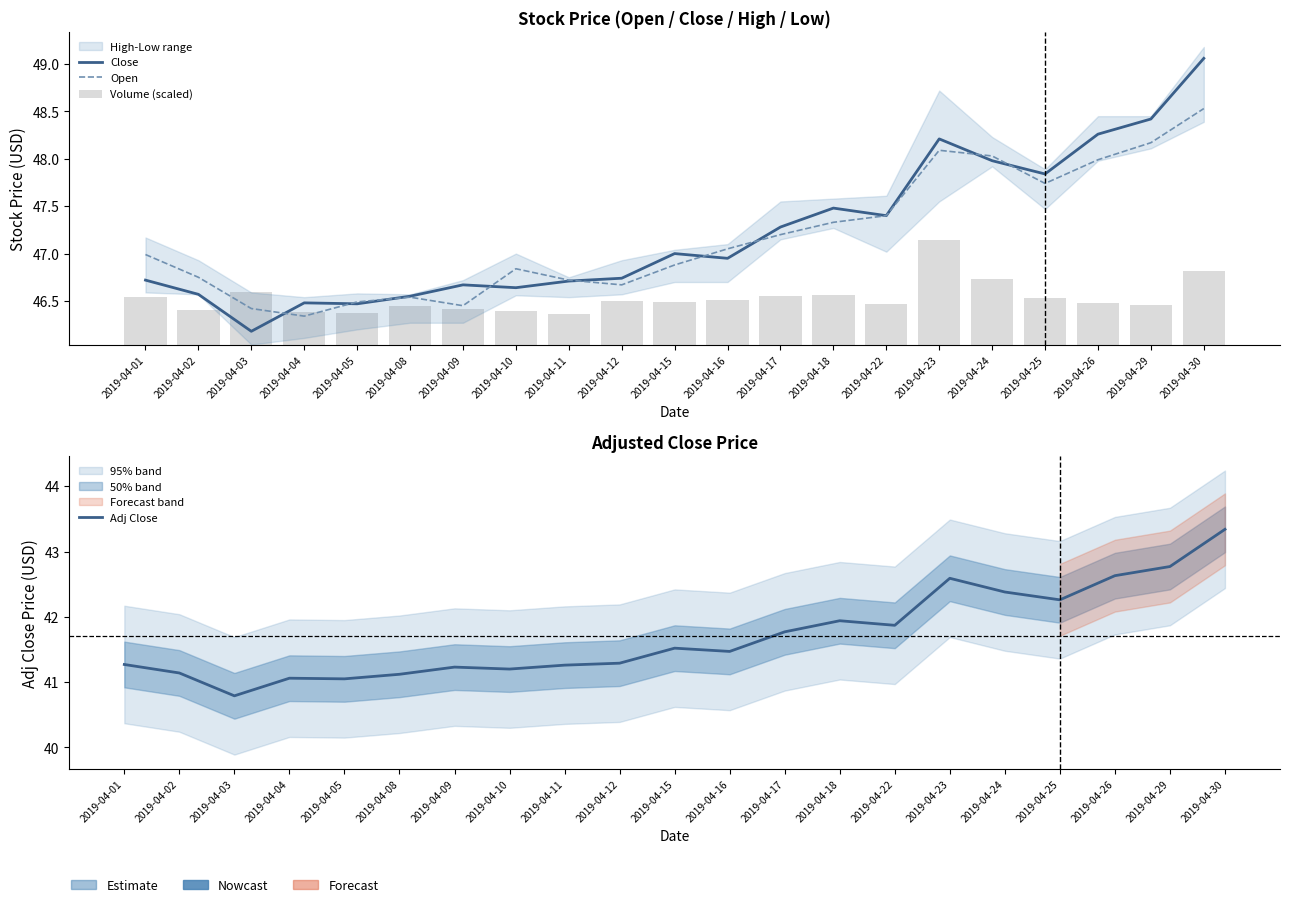

What is the minimum value for Volume (scaled)?

0.3